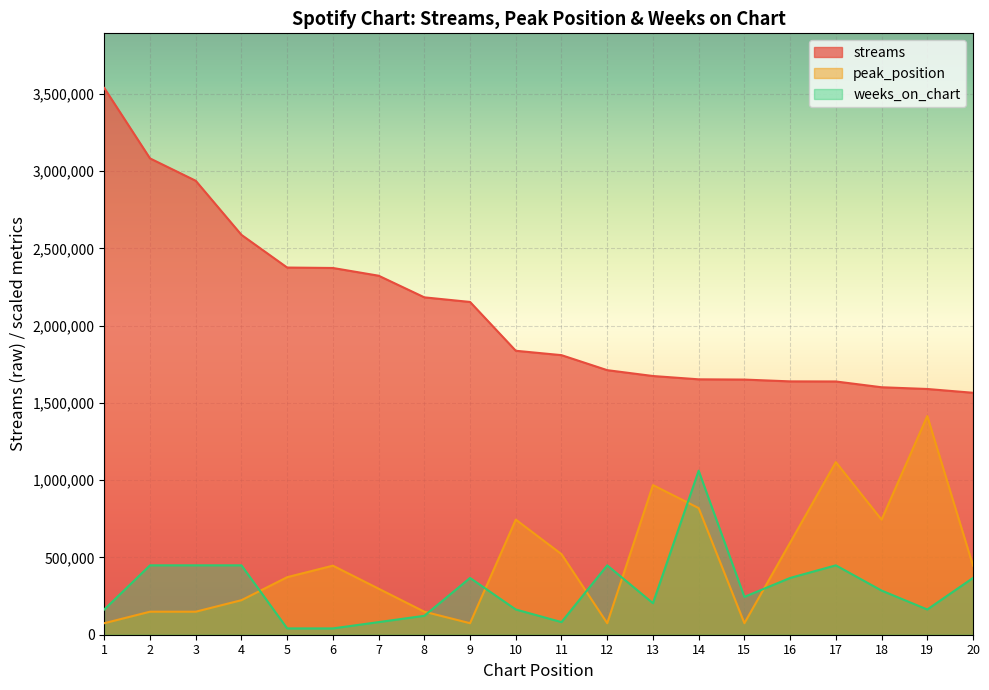

True or false: streams and peak_position intersect in this chart.

False